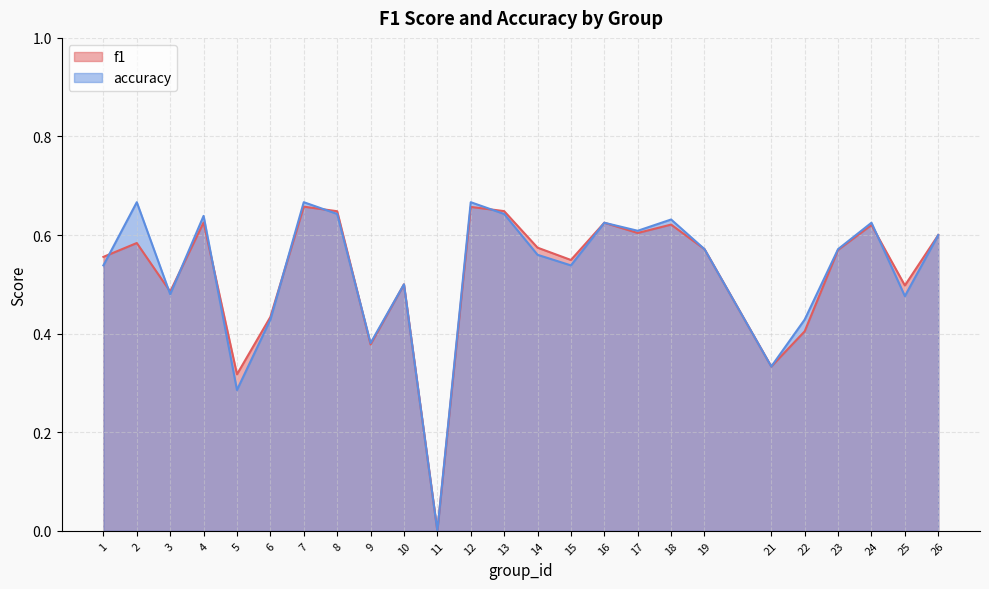

Is it true that accuracy equals 0.5 at 1?

True